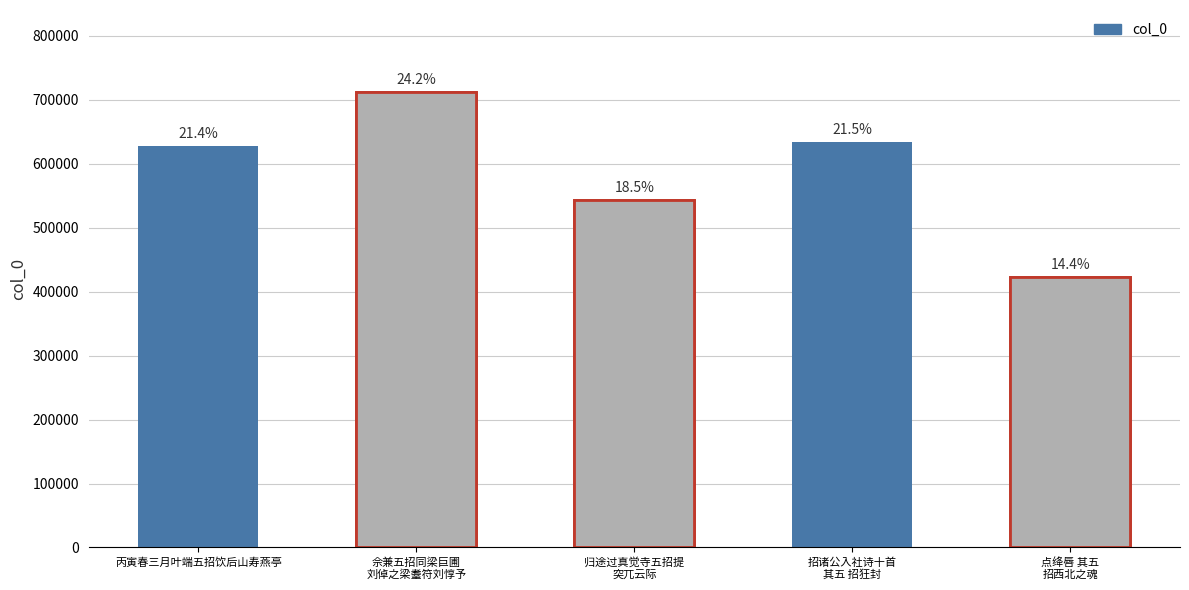

What is the change in value from 丙寅春三月叶端五招饮后山寿燕亭 to 招诸公入社诗十首
其五 招狂封?

+5384